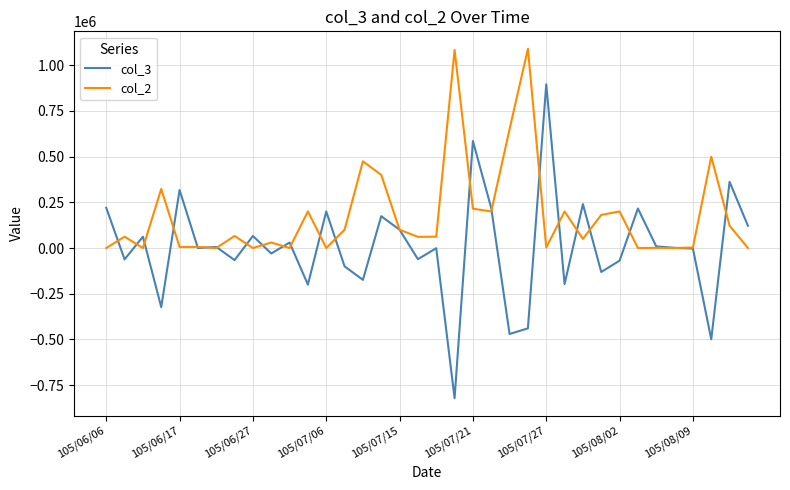

Count the number of categories in the chart.

36